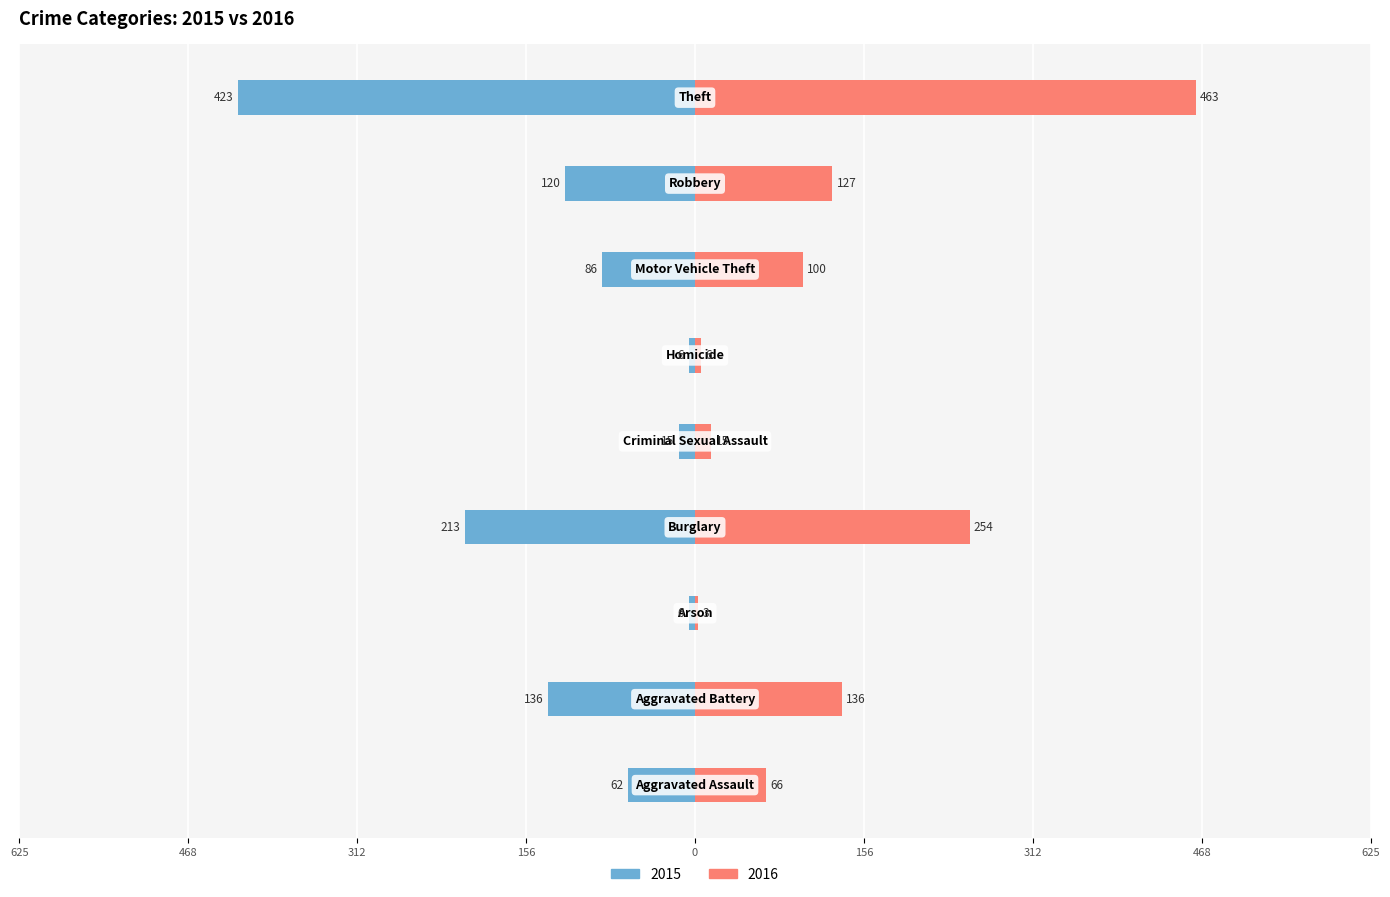

What is the value of the 2016 bar at the 7th from the left?

100